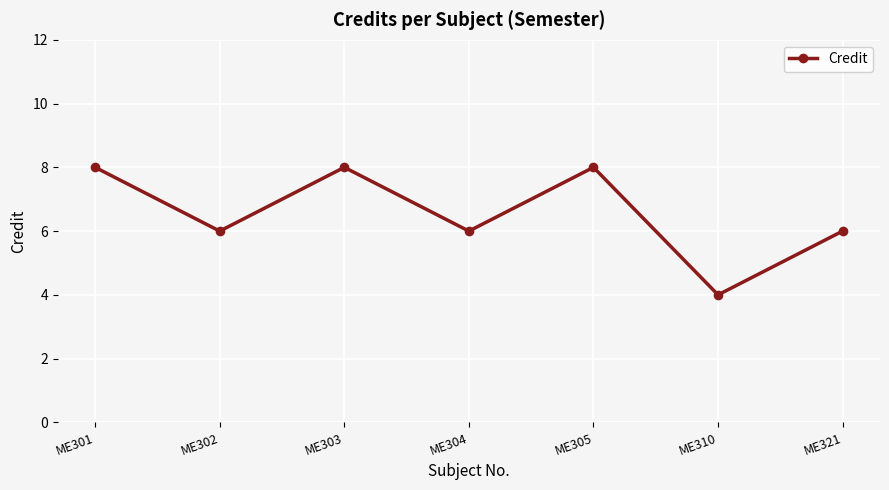

What is the value of the 6th point from the left?

4